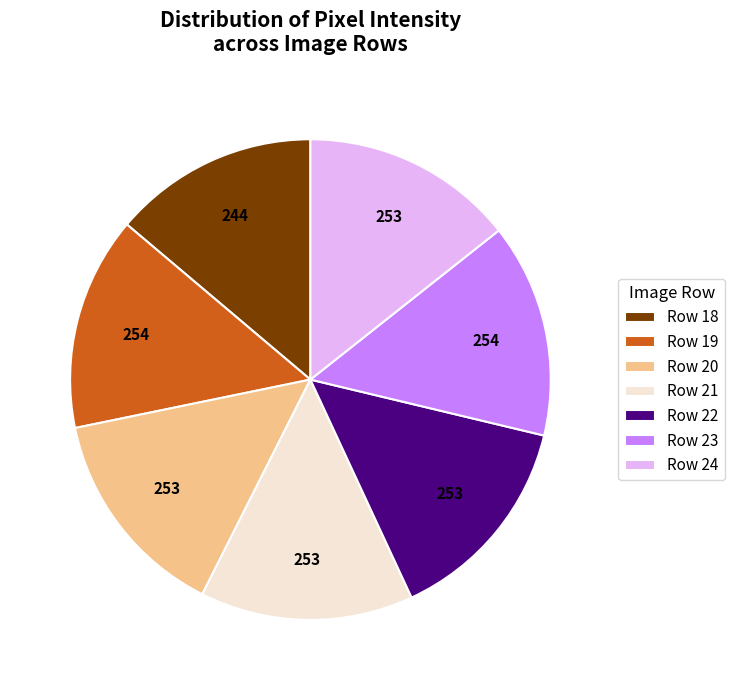

How many segments does this pie chart have?

7